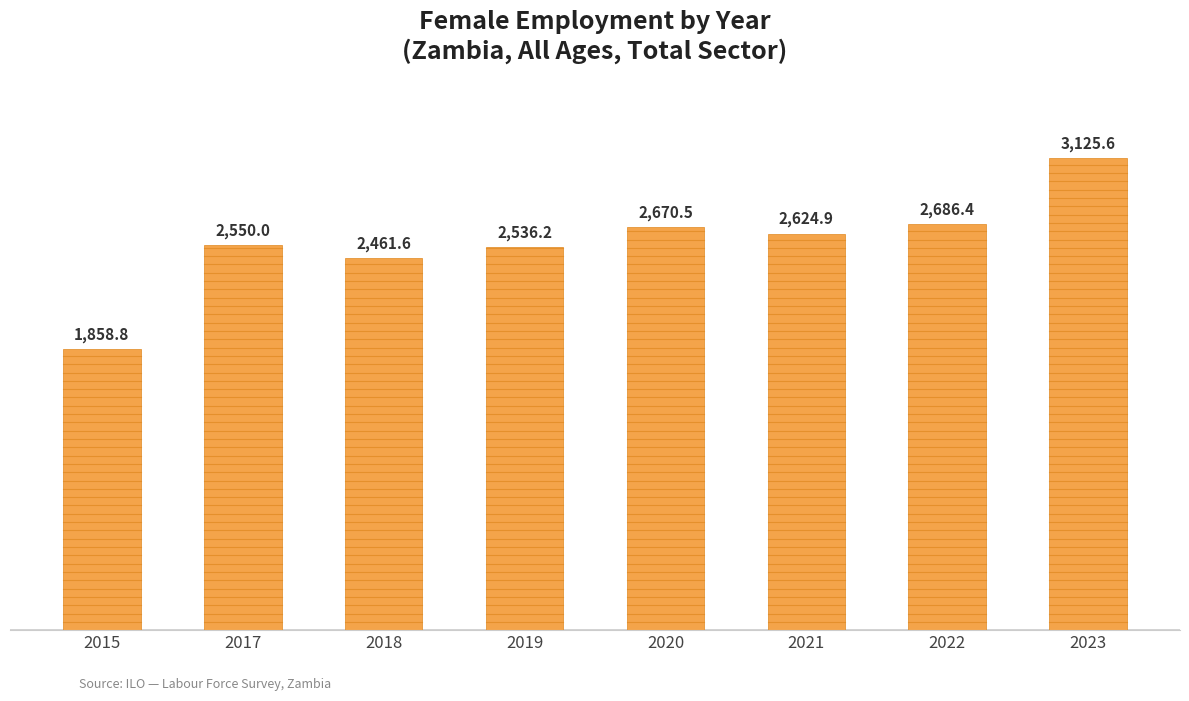

At which label is the value closest to 2492?

2018